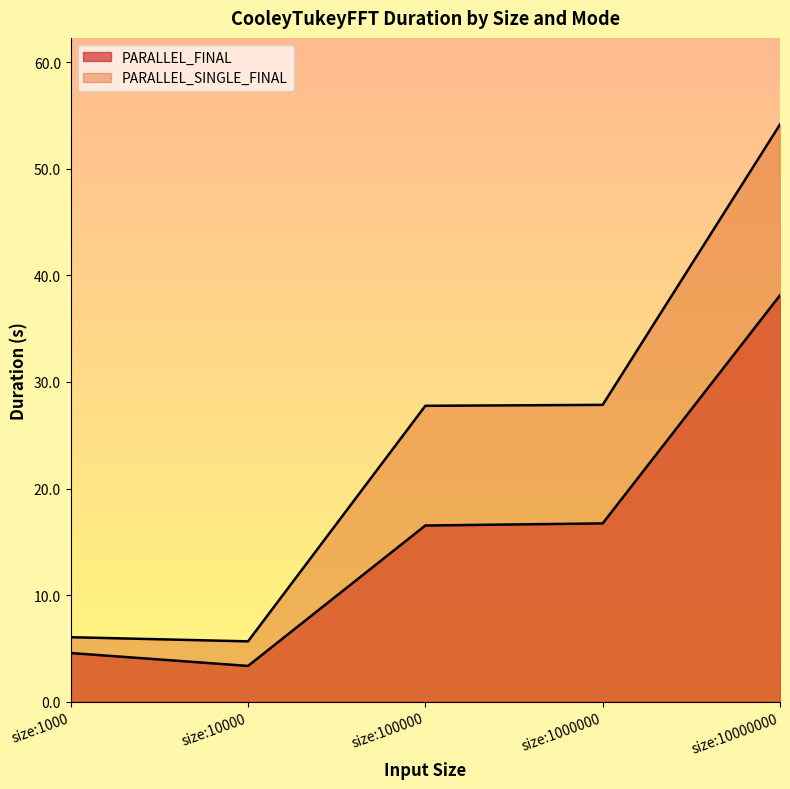

Reading left to right, extract all data points from this chart.

PARALLEL_FINAL: size:1000=4.6	size:10000=3.3	size:100000=16.5	size:1000000=16.7	size:10000000=38.1
PARALLEL_SINGLE_FINAL: size:1000=6.0	size:10000=5.7	size:100000=27.8	size:1000000=27.9	size:10000000=54.2